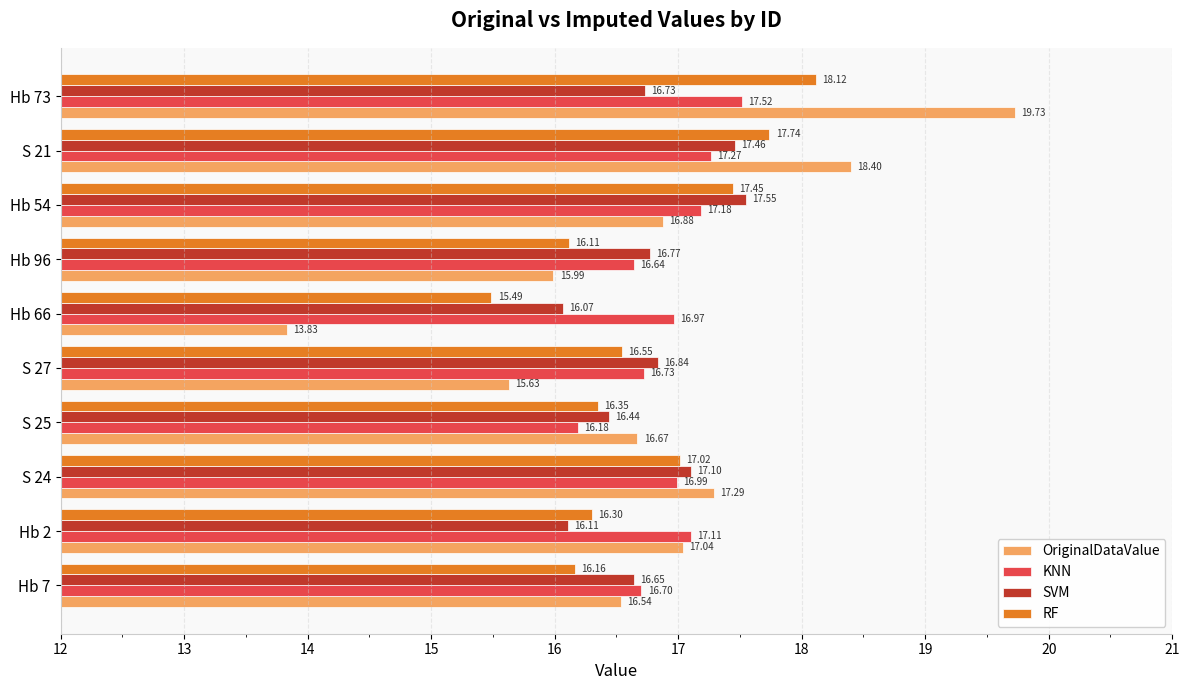

What is the sum of all KNN values?

169.3